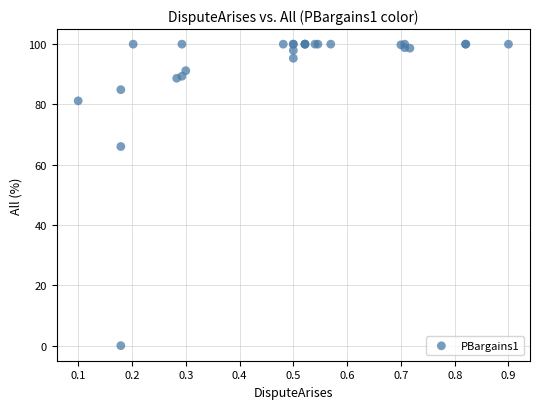

What Y value in the scatter plot is closest to 50?

66.1